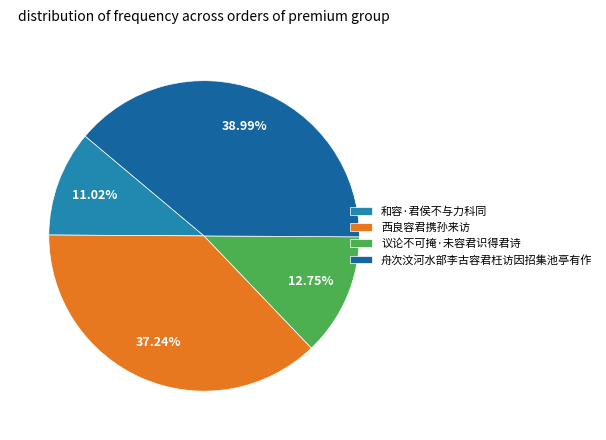

How many segments does this pie chart have?

4